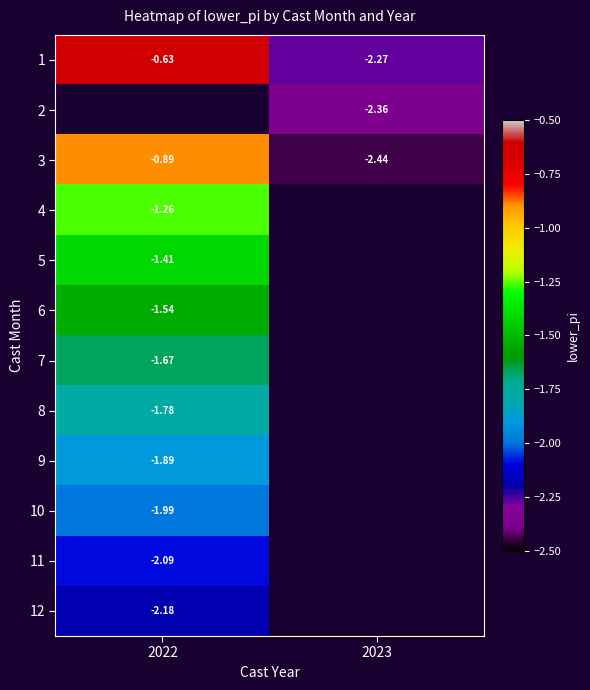

Is it true that 4 equals -1.3 at 2022?

True